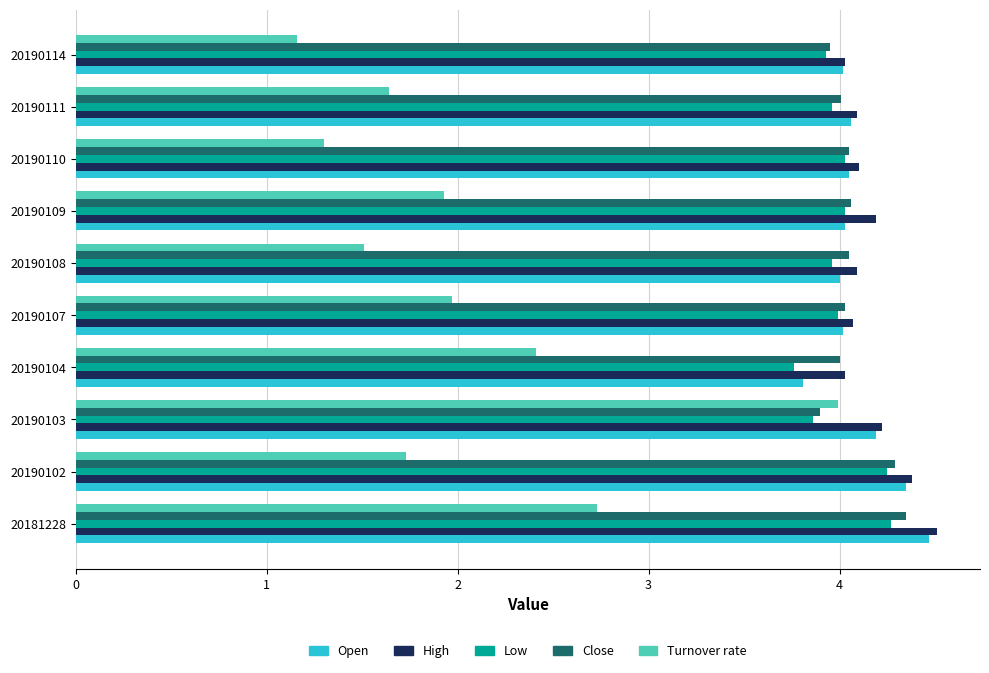

What is the average value of the Close series?

4.1